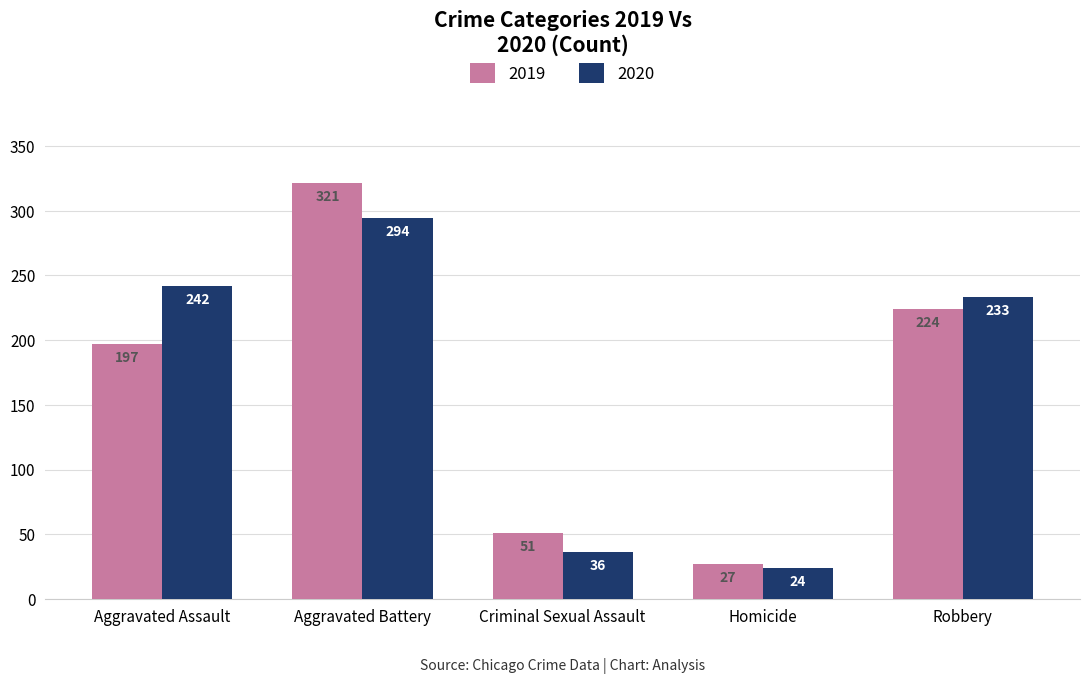

Reading left to right, extract all data points from this chart.

2019: Aggravated Assault=197	Aggravated Battery=321	Criminal Sexual Assault=51	Homicide=27	Robbery=224
2020: Aggravated Assault=242	Aggravated Battery=294	Criminal Sexual Assault=36	Homicide=24	Robbery=233